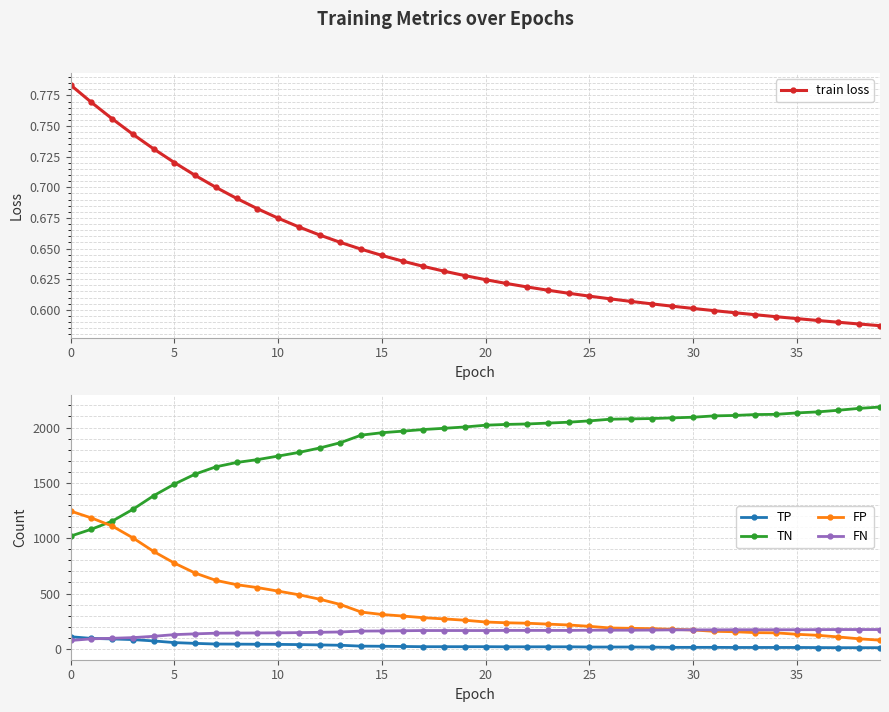

What are all the series names shown in the legend?

train loss, TP, TN, FP, FN